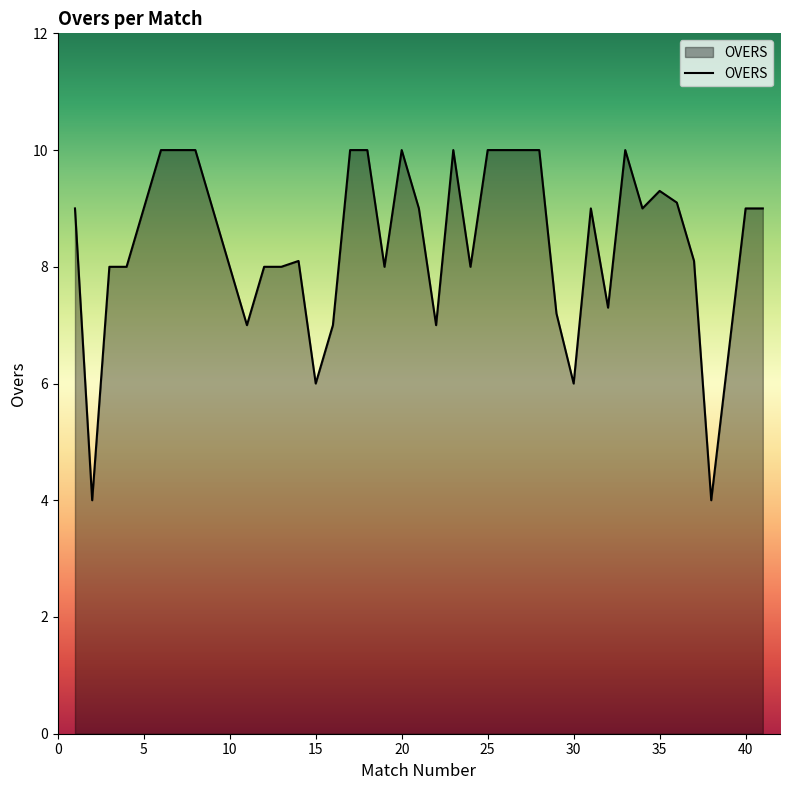

What is the sum of all values?

338.1